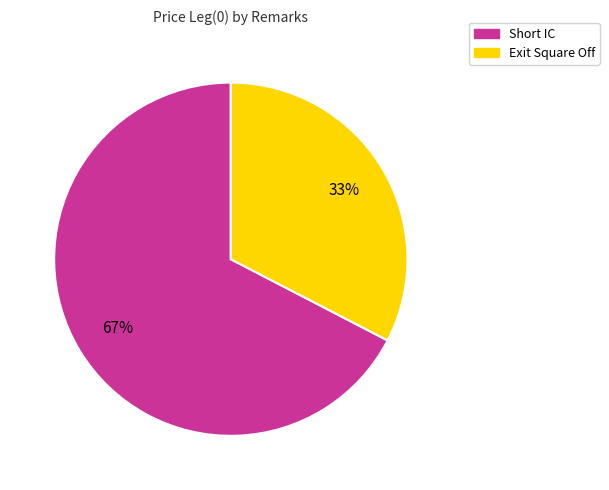

What is the majority slice?

Short IC